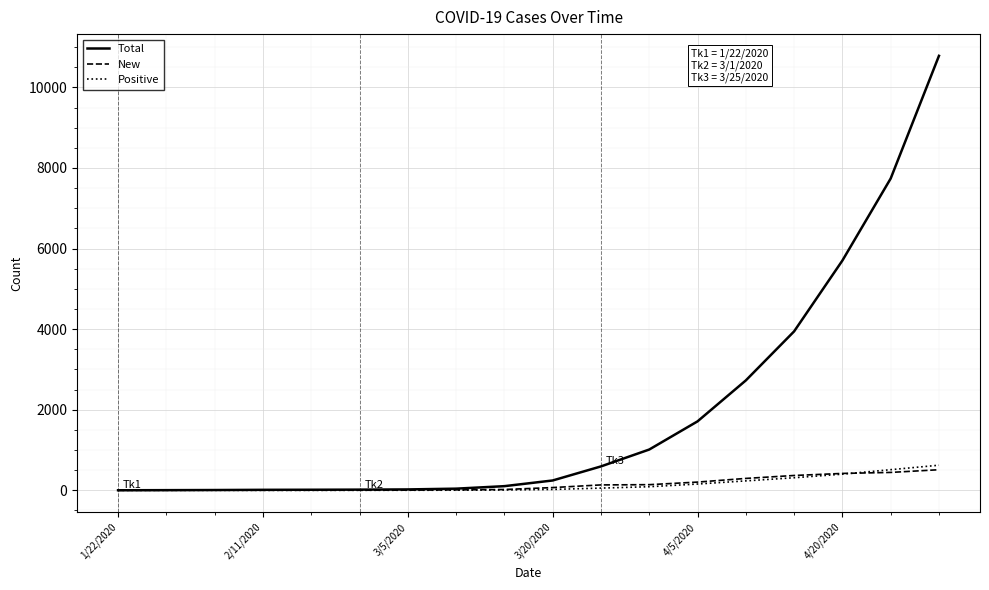

Is this an area chart (filled region under the line)?

No